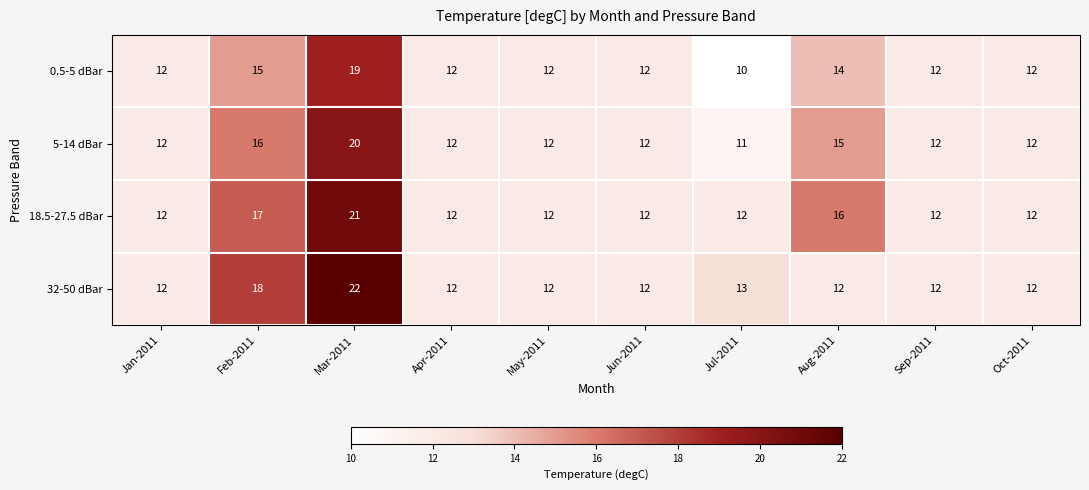

The 5-14 dBar series shows 12 at Jun-2011. True or false?

True